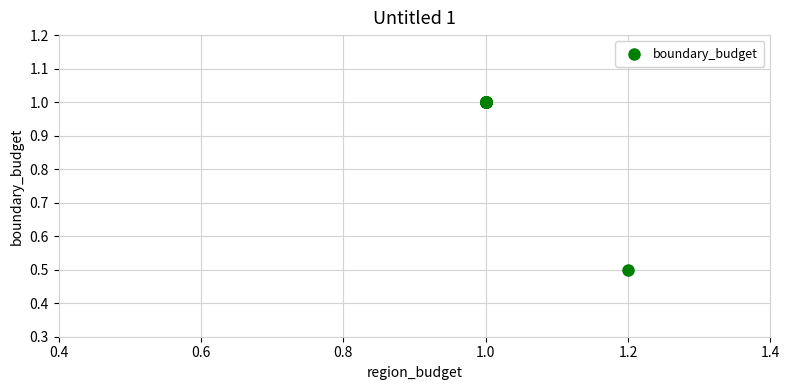

What Y value in the scatter plot is closest to 0?

0.5